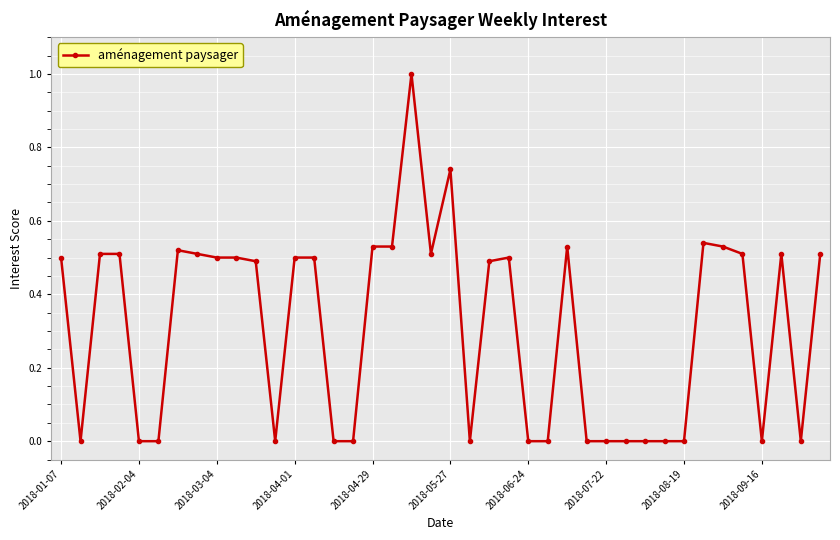

What is the difference between the maximum and minimum values?

1.0